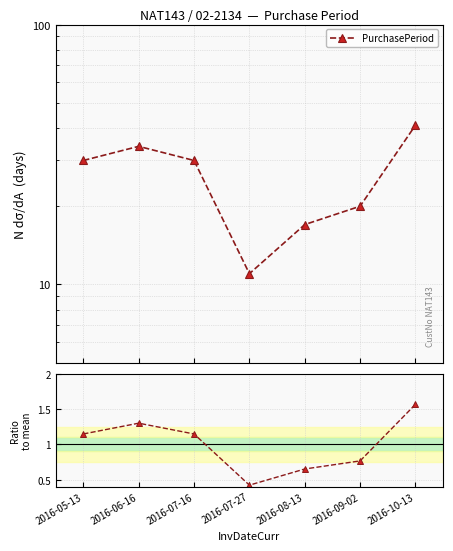

Where is PurchasePeriod nearest to the value 26?

2016-05-13